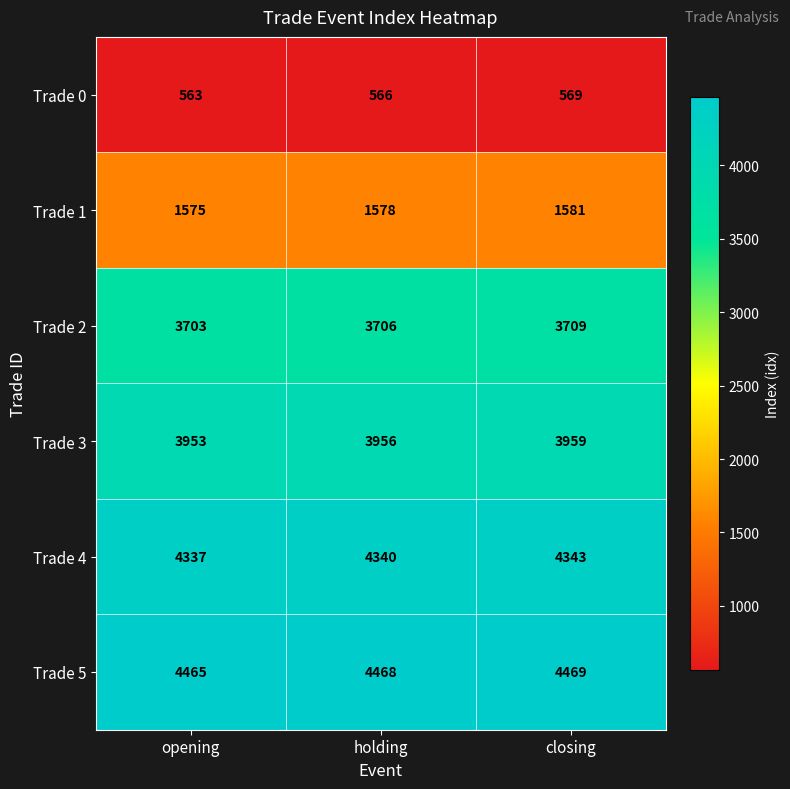

Reading right to left, transcribe all the data shown in this chart.

Trade 0: closing=569	holding=566	opening=563
Trade 1: closing=1581	holding=1578	opening=1575
Trade 2: closing=3709	holding=3706	opening=3703
Trade 3: closing=3959	holding=3956	opening=3953
Trade 4: closing=4343	holding=4340	opening=4337
Trade 5: closing=4469	holding=4468	opening=4465